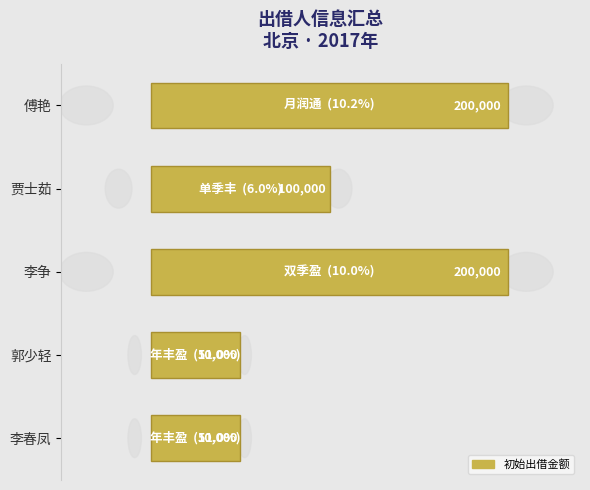

What is the maximum value shown in the chart?

200000